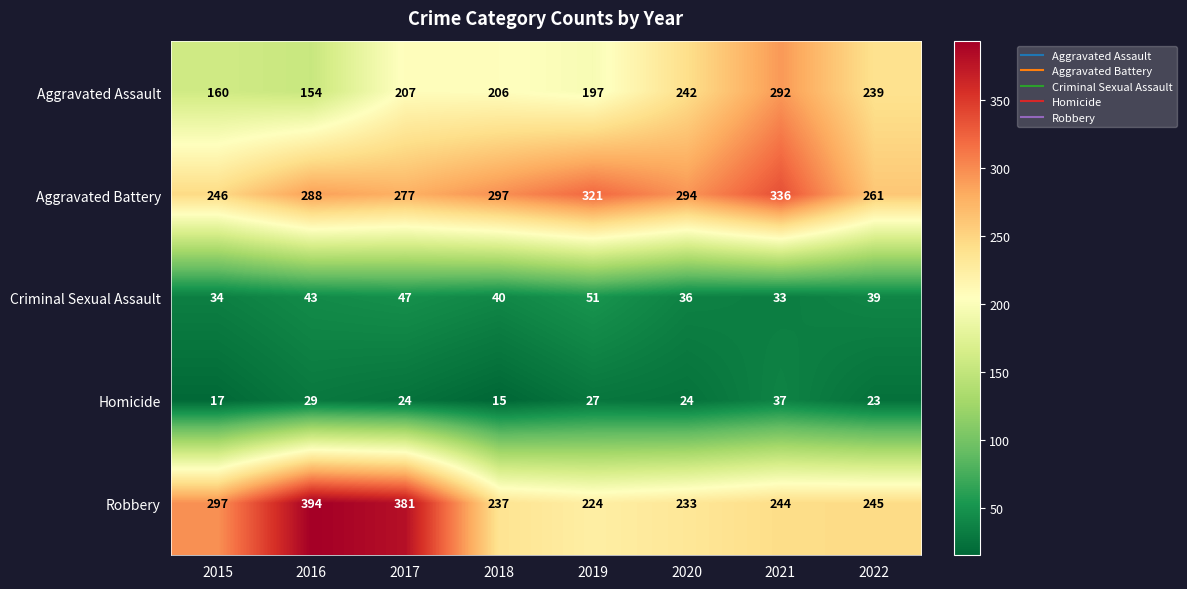

List the series in order of their peak value, highest first.

Robbery, Aggravated Battery, Aggravated Assault, Criminal Sexual Assault, Homicide